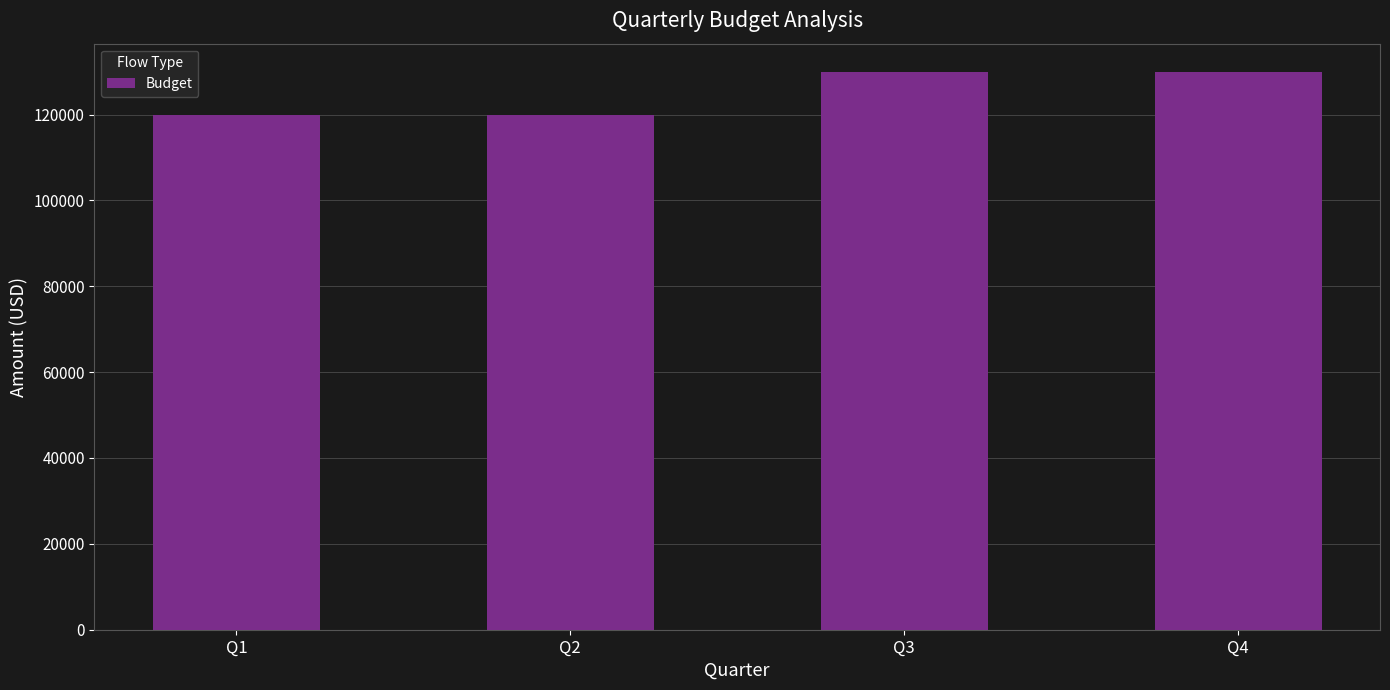

Between Q2 and Q4, which is larger?

Q4